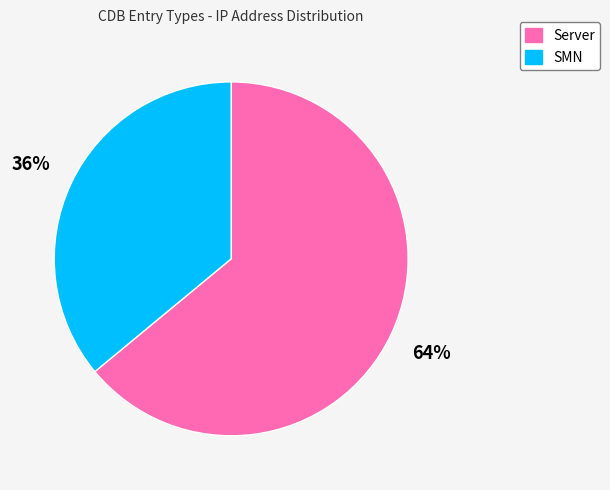

How many segments does this pie chart have?

2